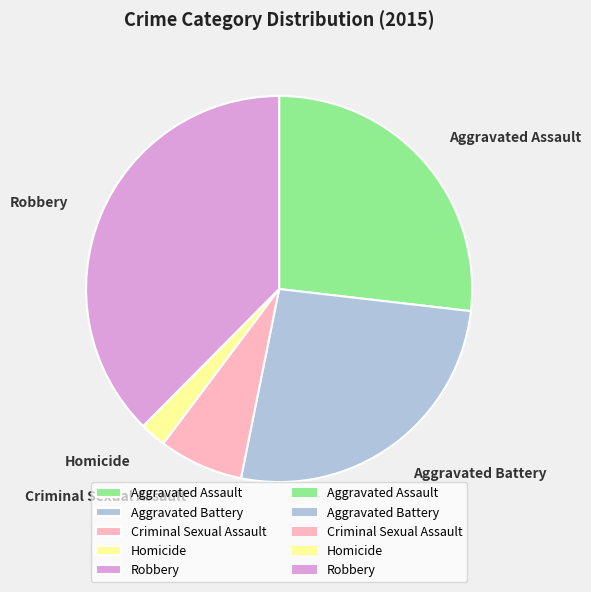

Which category has the biggest portion of the pie?

Robbery